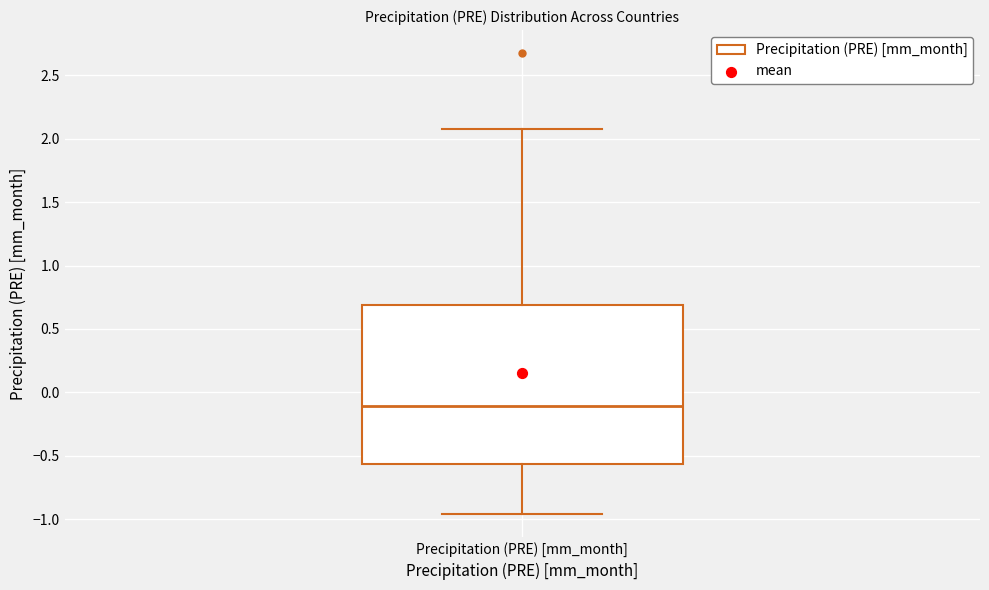

Read this box plot against the y-axis: the position of the median line, the range covered by the box, and the ends of both whiskers. The values are not printed on the chart, so give them approximately, as read against the axis.

median -0.10, box -0.55 to 0.70, whiskers -0.95 to 2.10